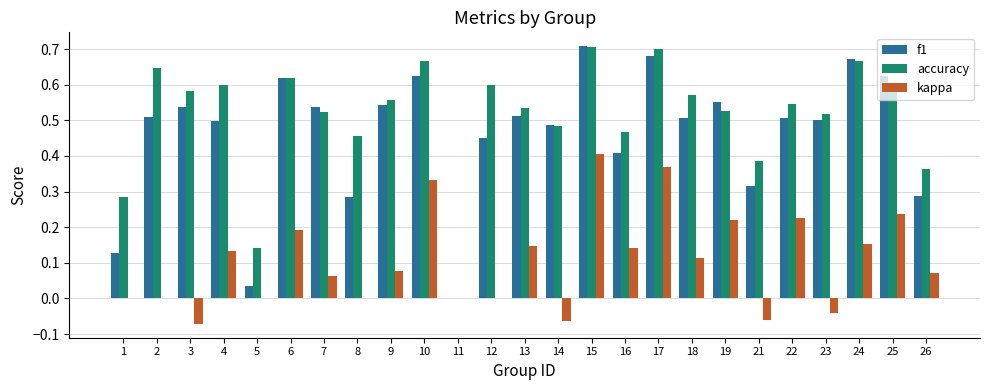

The value of f1 at 13 is 0.5. True or false?

True